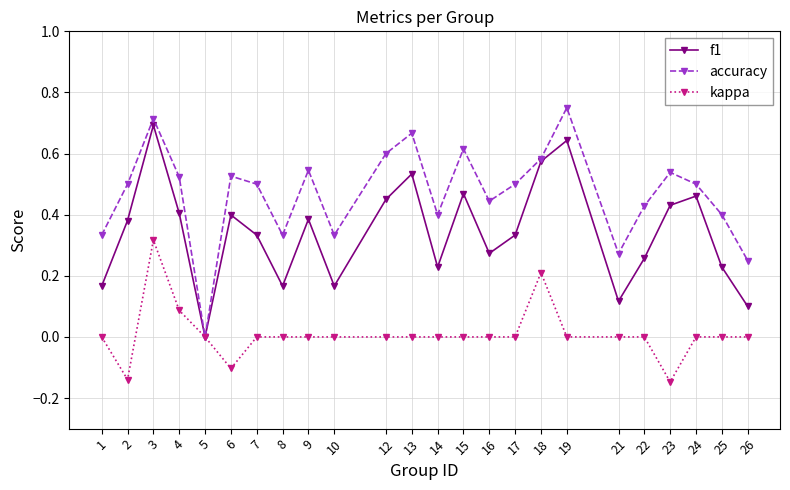

How many interior local peaks does the accuracy series have?

7